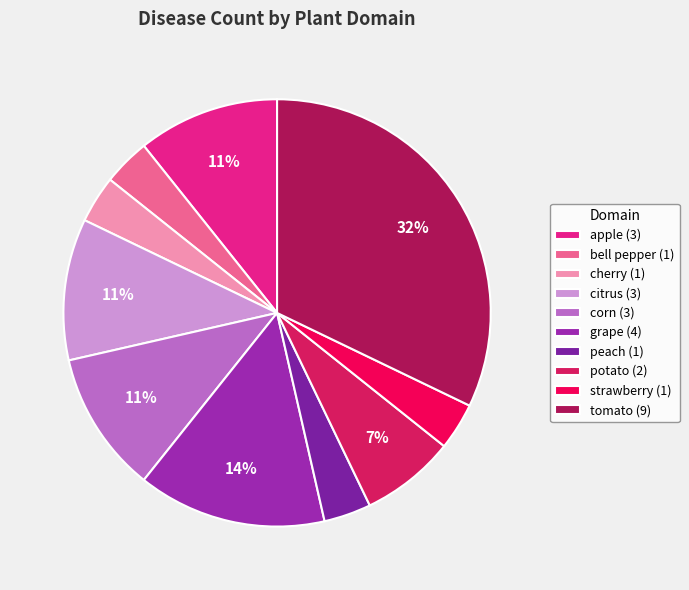

Which has a higher value, grape or corn?

grape